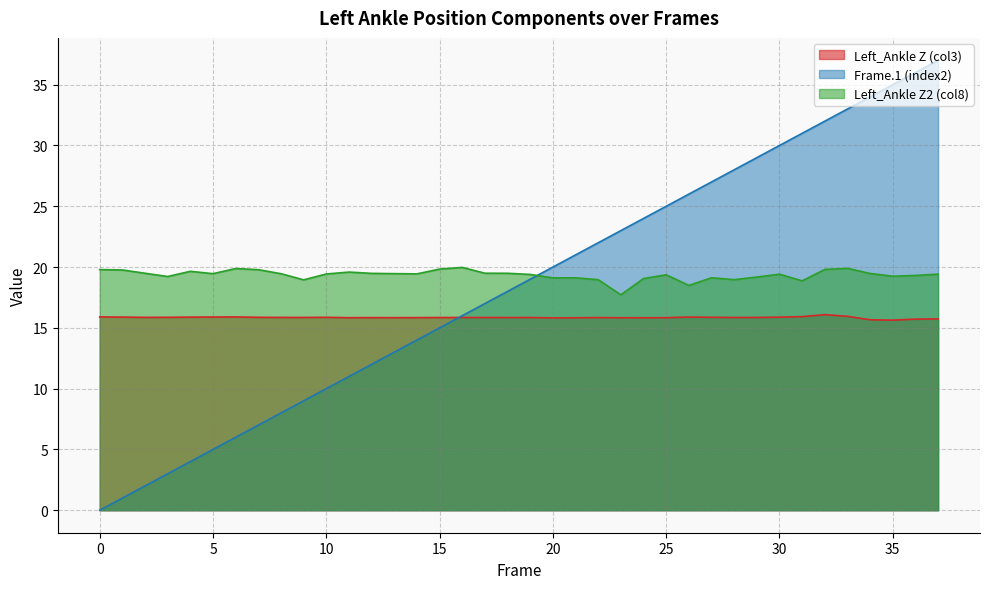

Which series has the largest total across all categories?

Left_Ankle Z2 (col8)